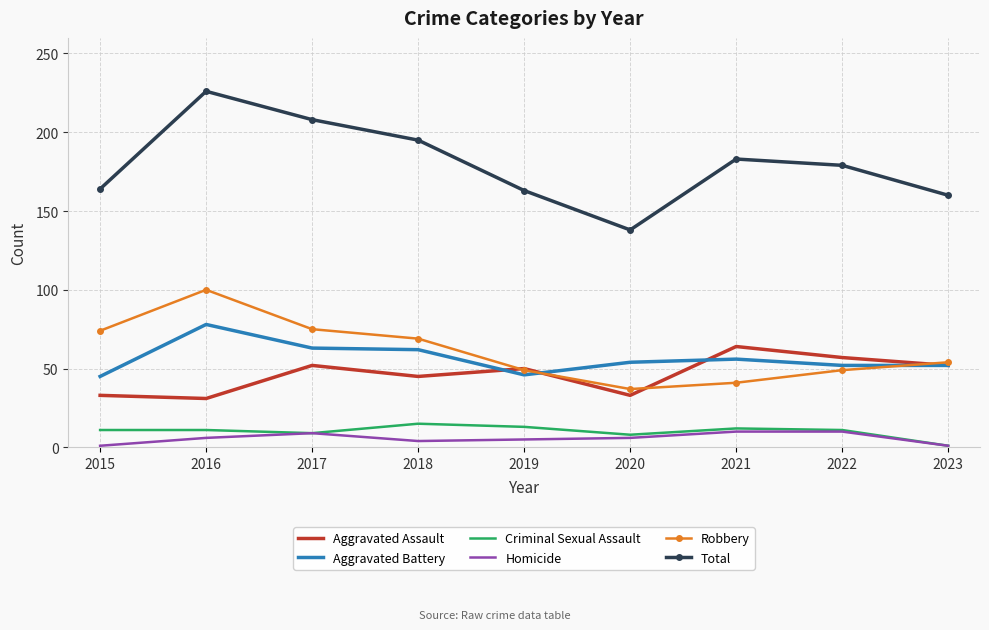

Is it true that Aggravated Assault equals 54 at 2015?

False